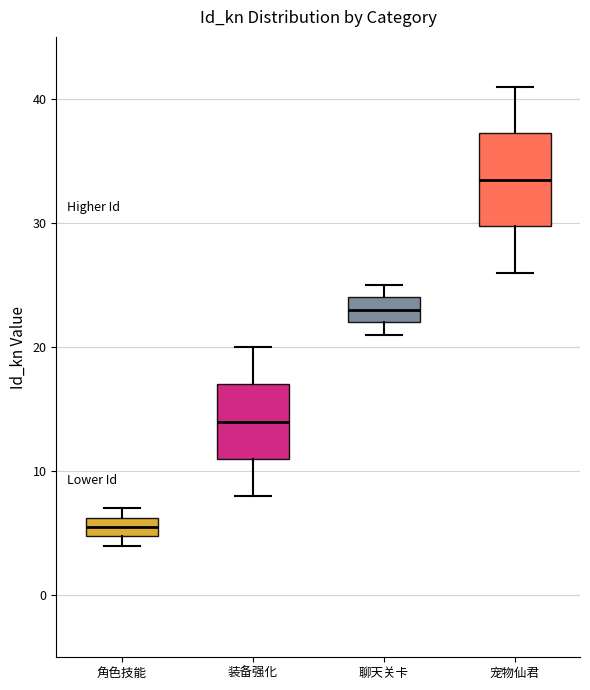

Which box is the tallest, from its lower edge to its upper edge?

宠物仙君